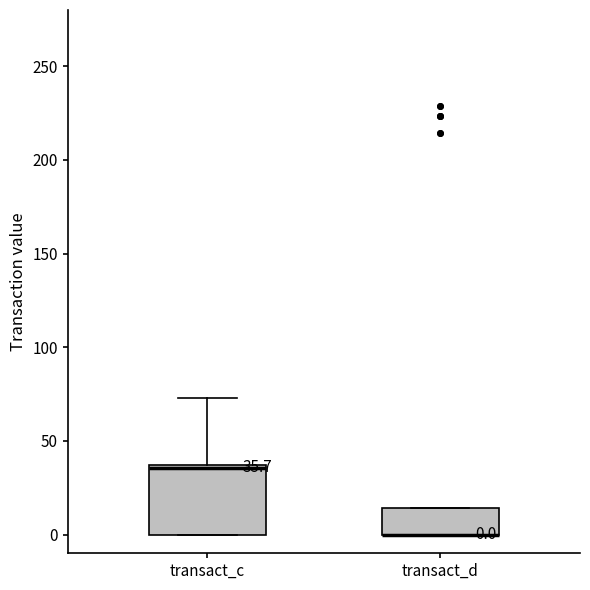

Comparing the boxes themselves (not the whiskers), which one is the tallest?

transact_c